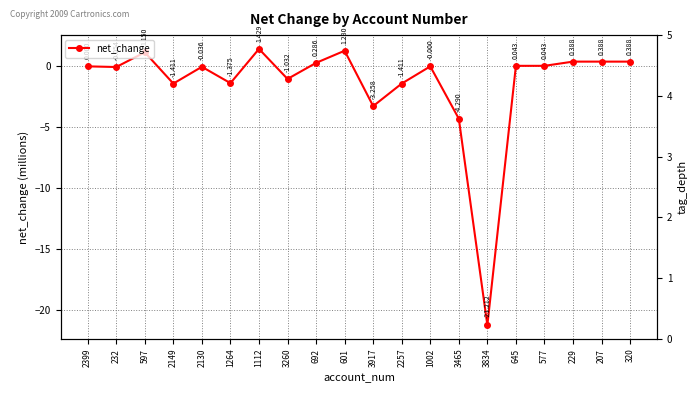

True or false: tag_depth has a value of 1.5 at 229.

False